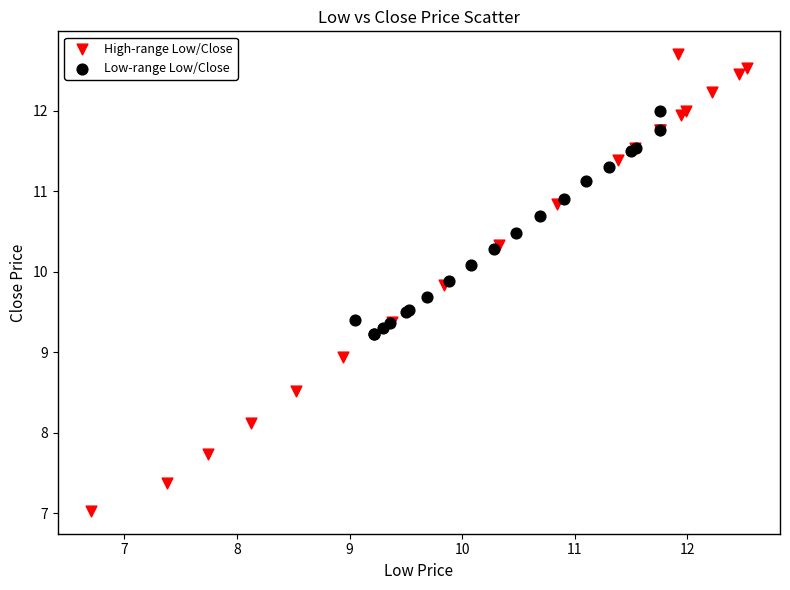

Which series reaches the maximum Y coordinate?

High-range Low/Close